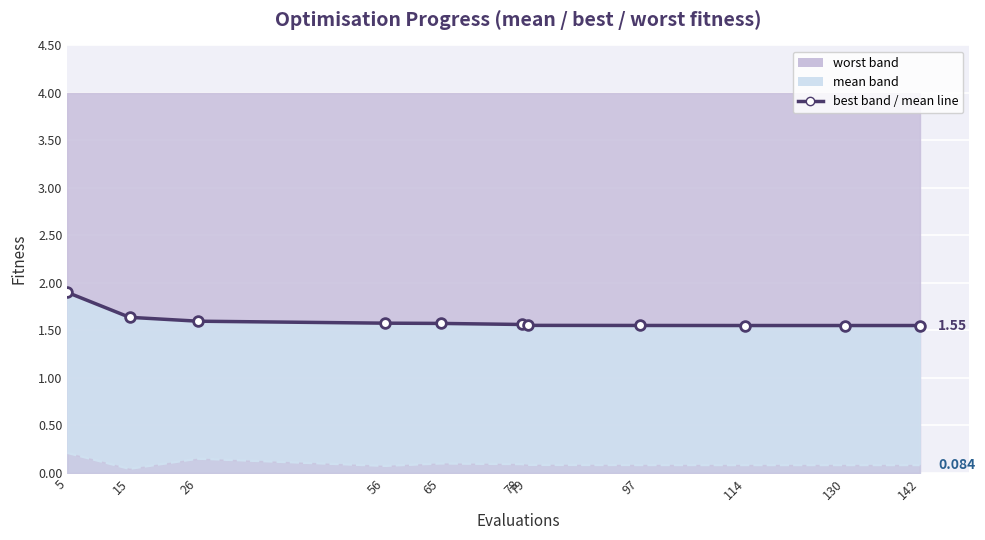

What is the greatest value displayed?

1.9